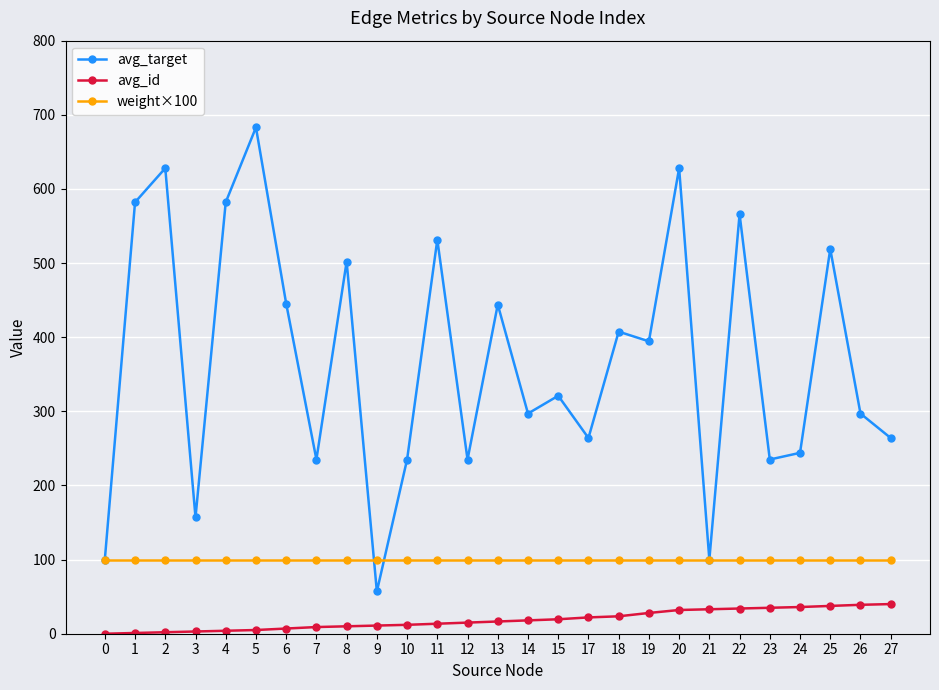

How many categories are shown in the chart?

27